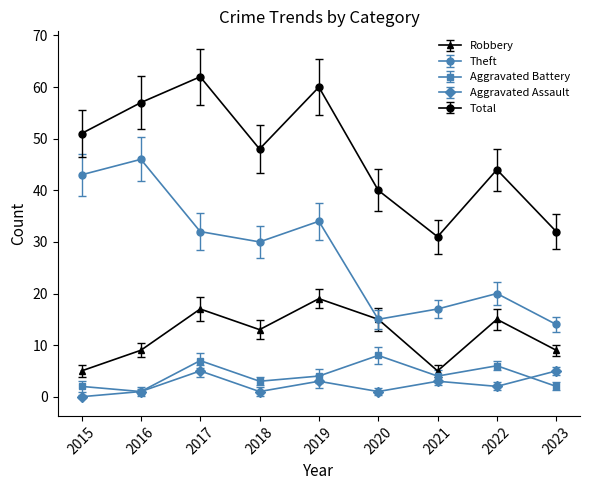

The Theft series shows 5 at 2020. True or false?

False